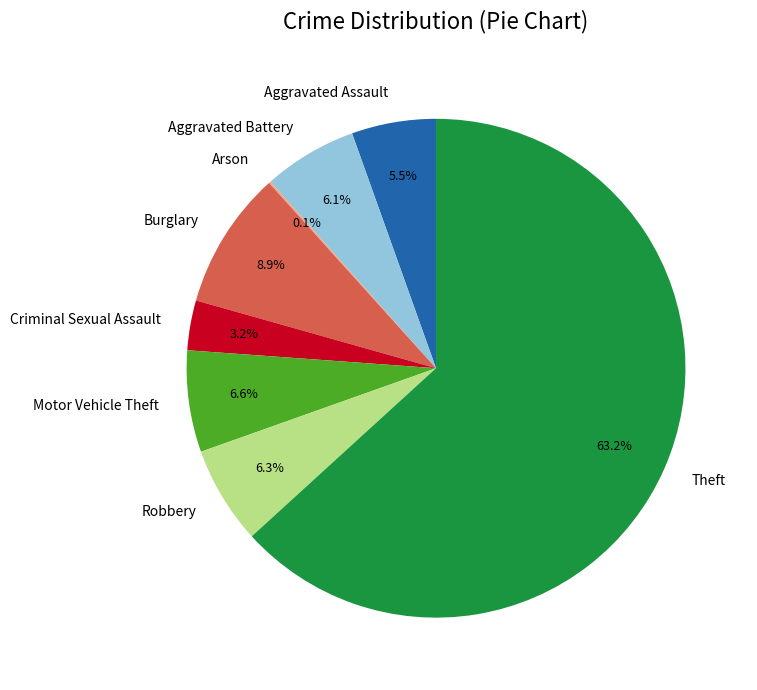

Which has a higher value, Theft or Aggravated Assault?

Theft